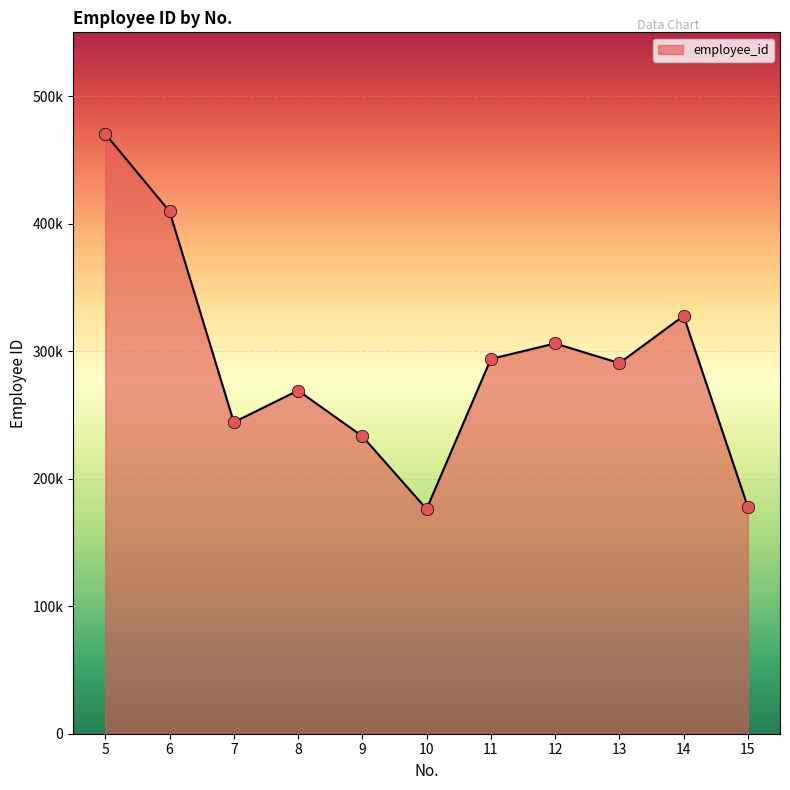

Which has a higher value, 10 or 6?

6